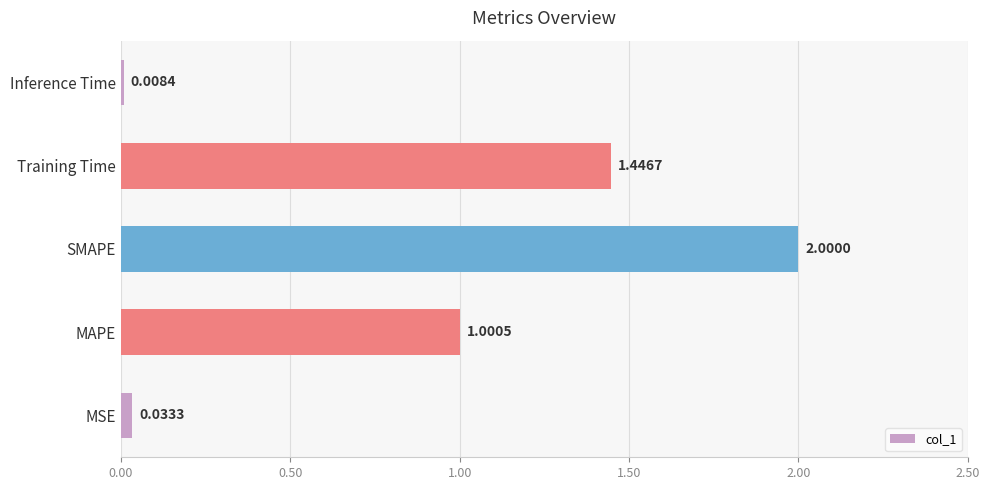

Which has a higher value, Training Time or Inference Time?

Training Time